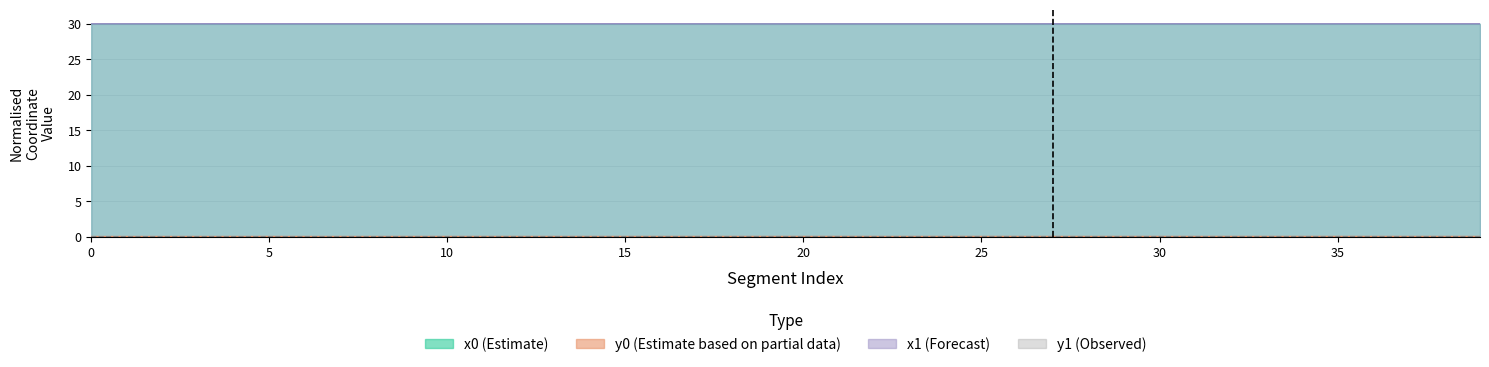

What is the spread (max minus min) of values at 22?

30.0